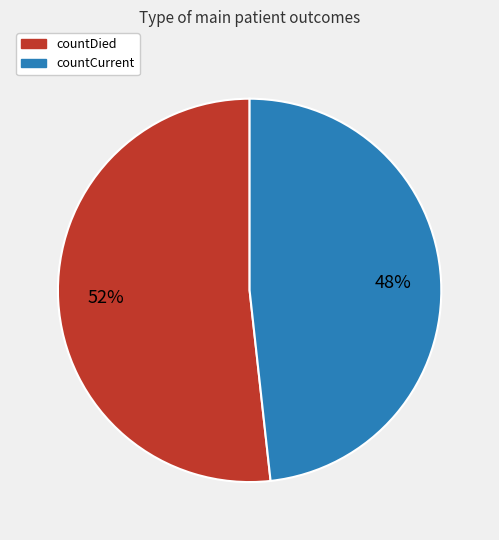

Rank the categories by value from highest to lowest.

countDied, countCurrent